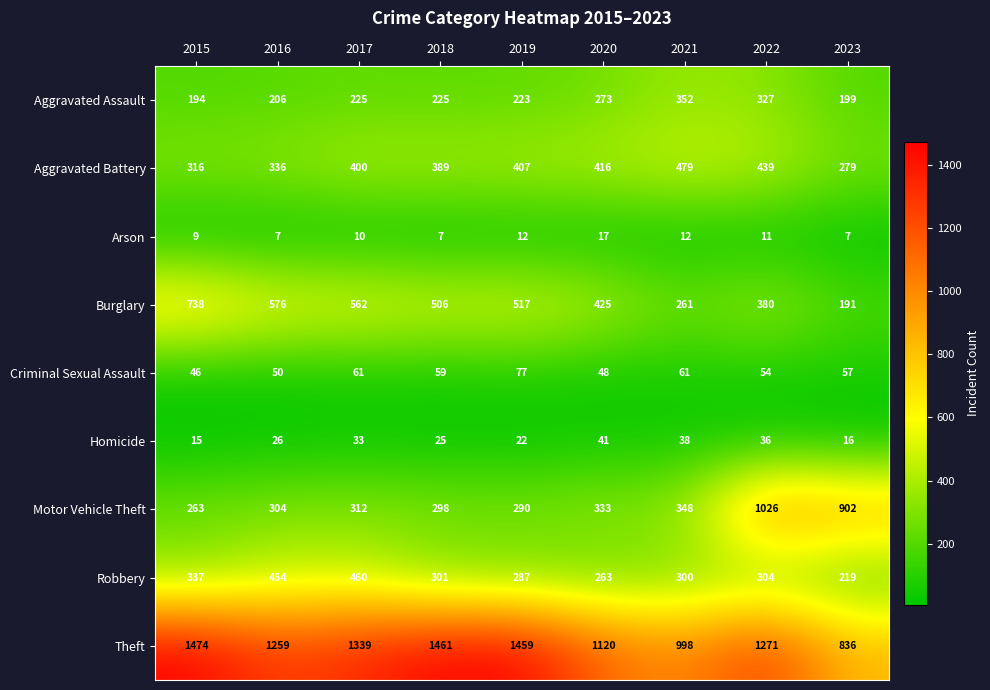

What is the sum of all Robbery values?

2925